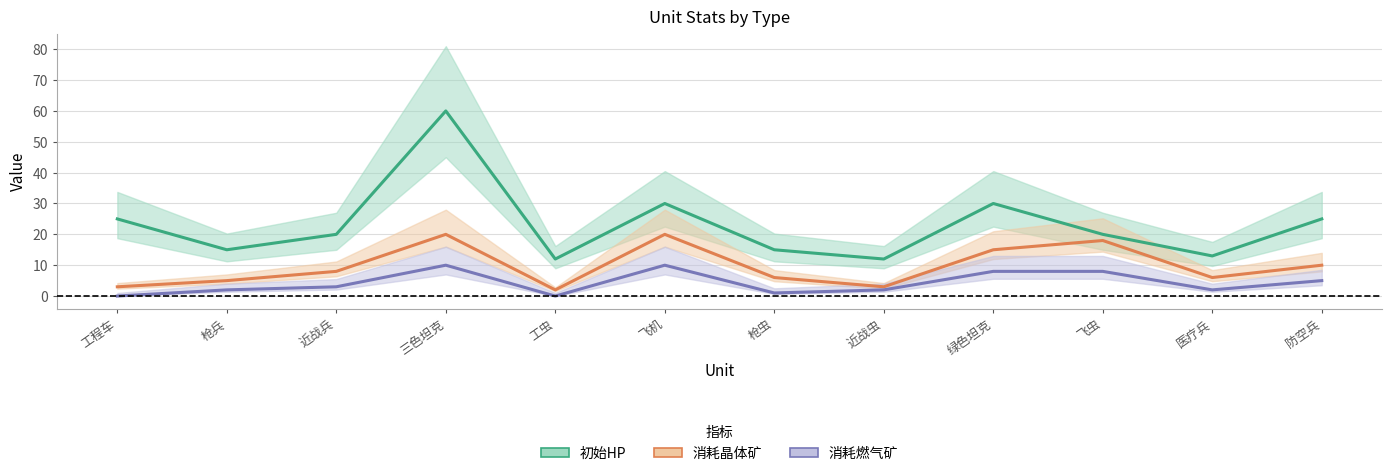

True or false: 消耗晶体矿 and 消耗燃气矿 intersect in this chart.

False